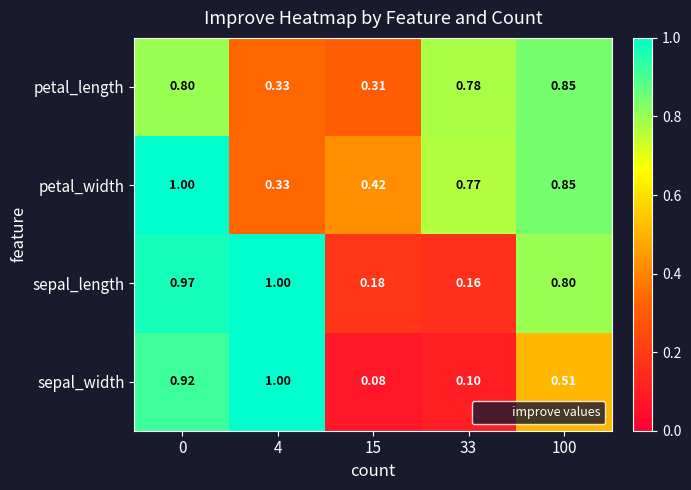

Which series changed the most between 4 and 33?

sepal_width